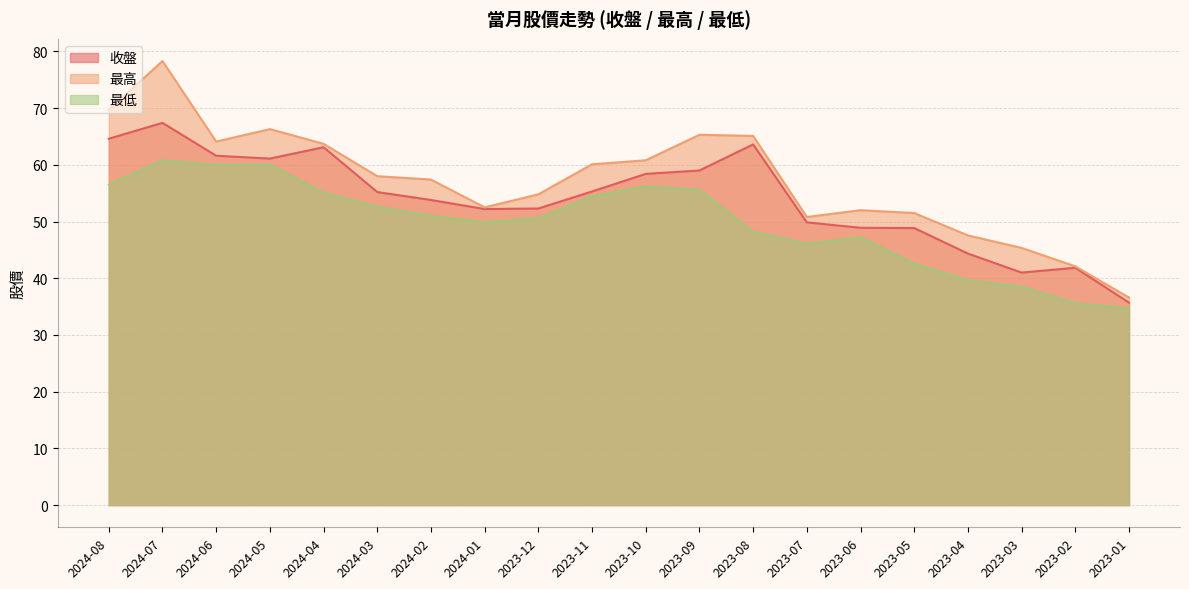

At which label does 最高 first exceed 58?

2024-08